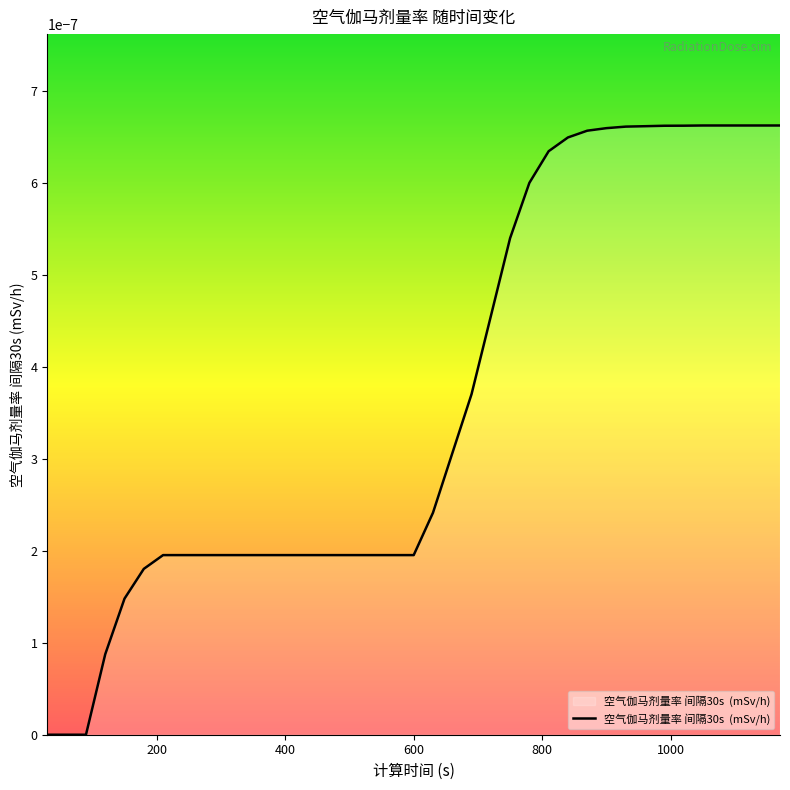

How many lines are shown in the chart?

1